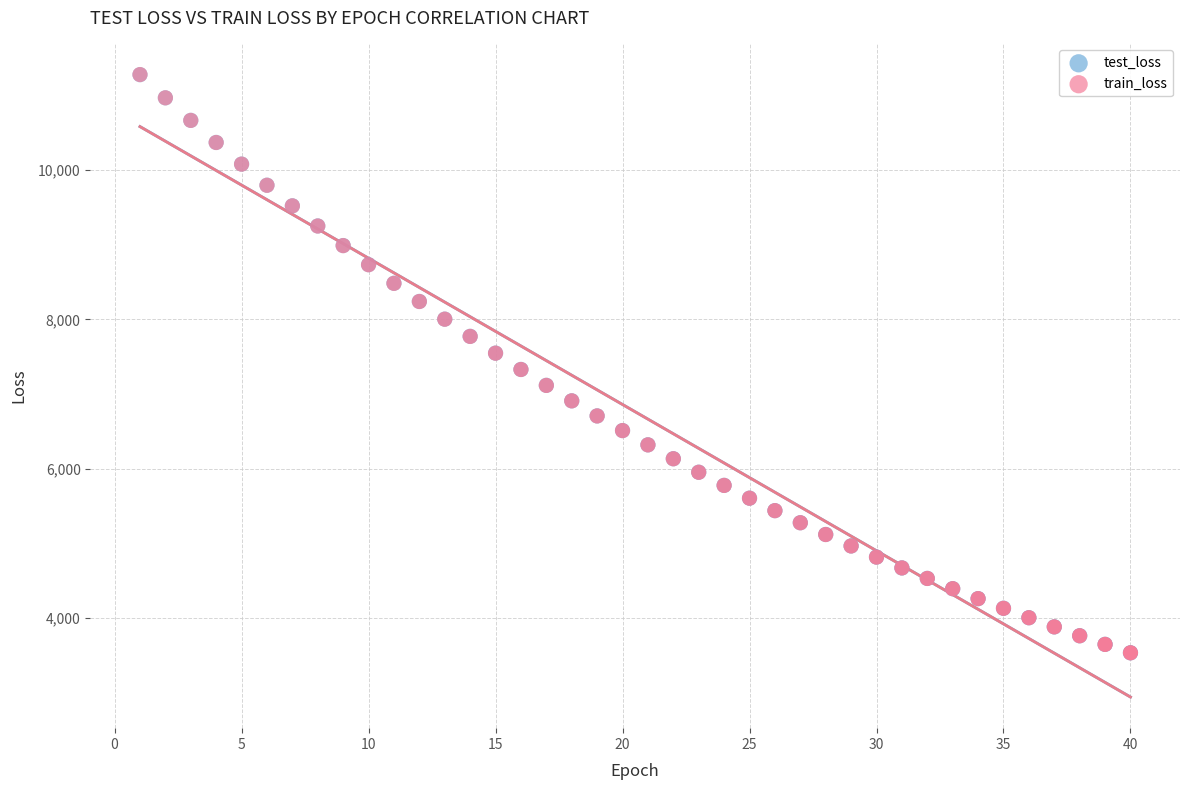

What are all the series names shown in the legend?

test_loss, train_loss